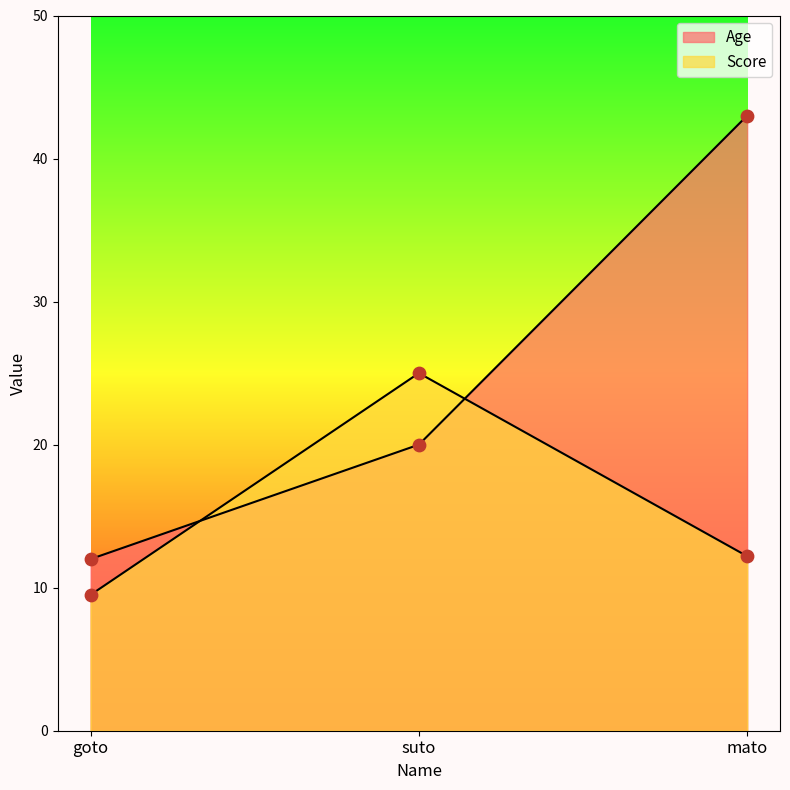

Which series contains the highest Y value?

Age